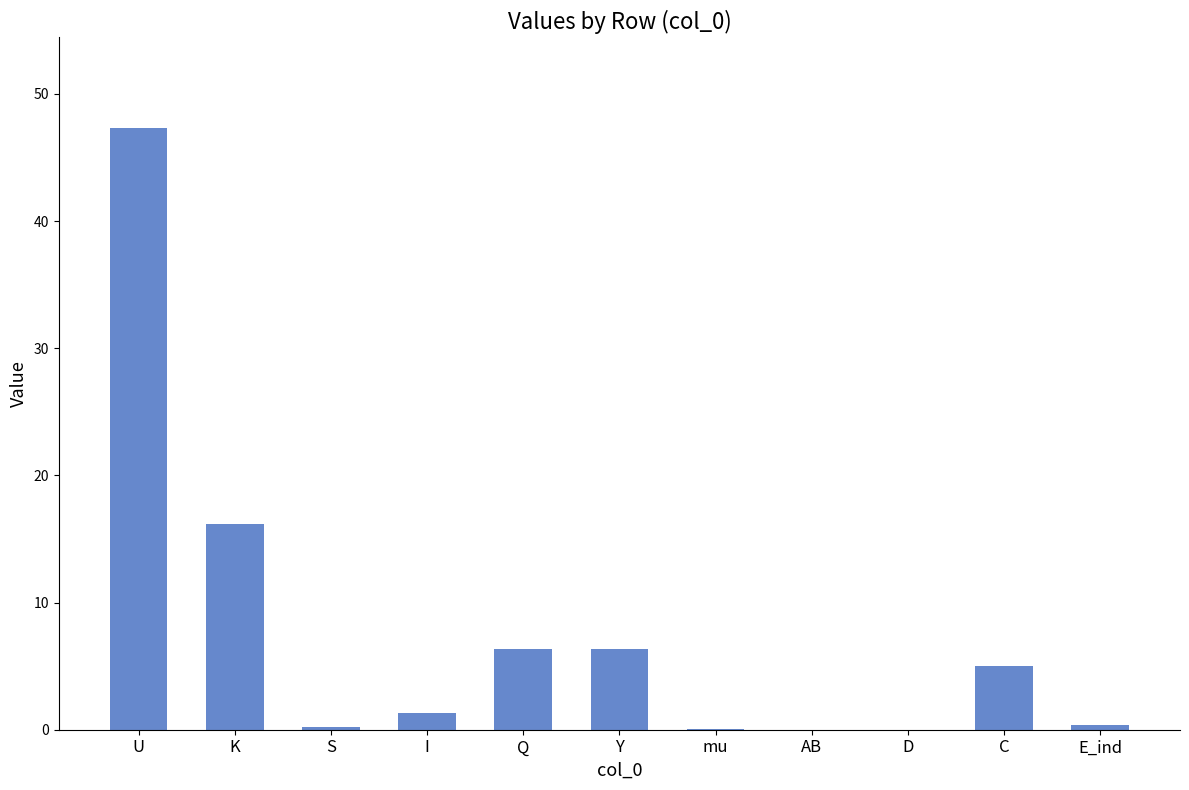

Is it true that the value at C is 5.0?

True